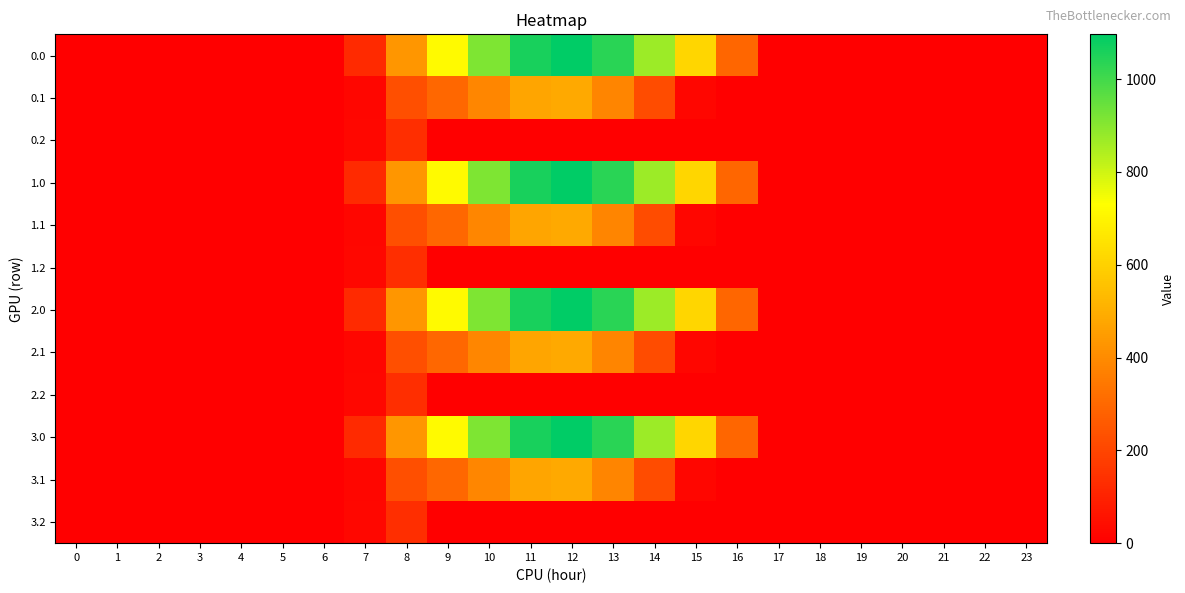

List the series in order of their peak value, highest first.

0.0, 1.0, 2.0, 3.0, 0.1, 1.1, 2.1, 3.1, 0.2, 1.2, 2.2, 3.2